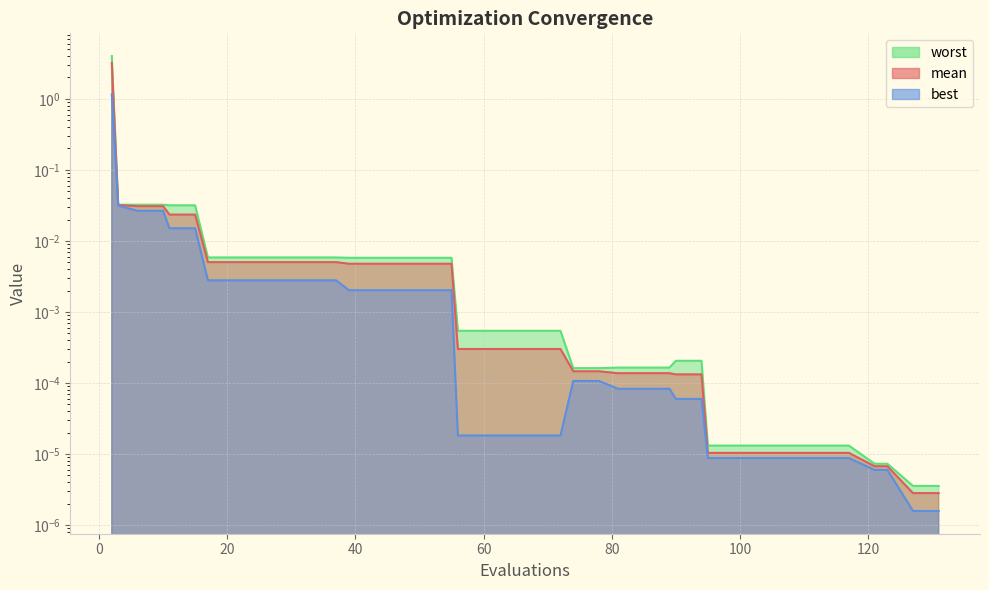

Rank the categories by worst value from lowest to highest.

127, 131, 121, 123, 95, 99, 103, 107, 111, 115, 117, 74, 78, 81, 85, 89, 90, 94, 56, 60, 64, 68, 72, 39, 43, 47, 51, 55, 17, 21, 25, 29, 33, 37, 11, 15, 3, 6, 10, 2